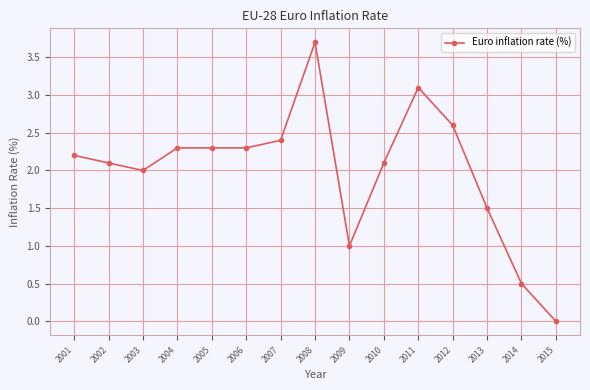

Where is the data nearest to the value 1?

2009